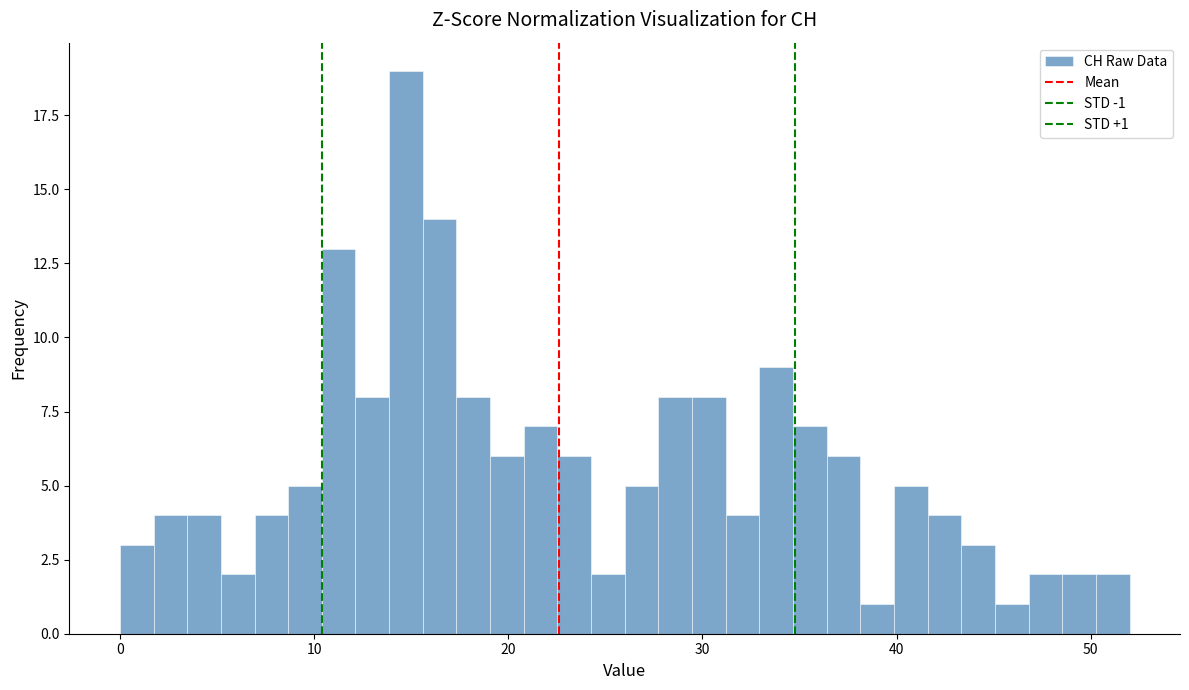

Read against the x-axis, roughly where is the centre of the tallest bar?

15